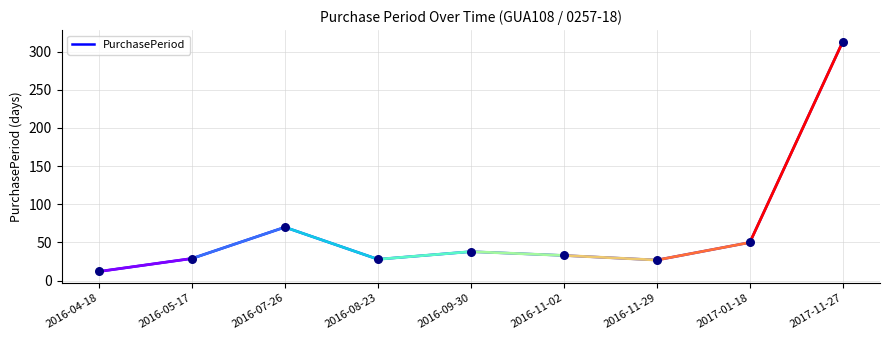

What is the change in value from 2016-04-18 to 2016-11-02?

+21